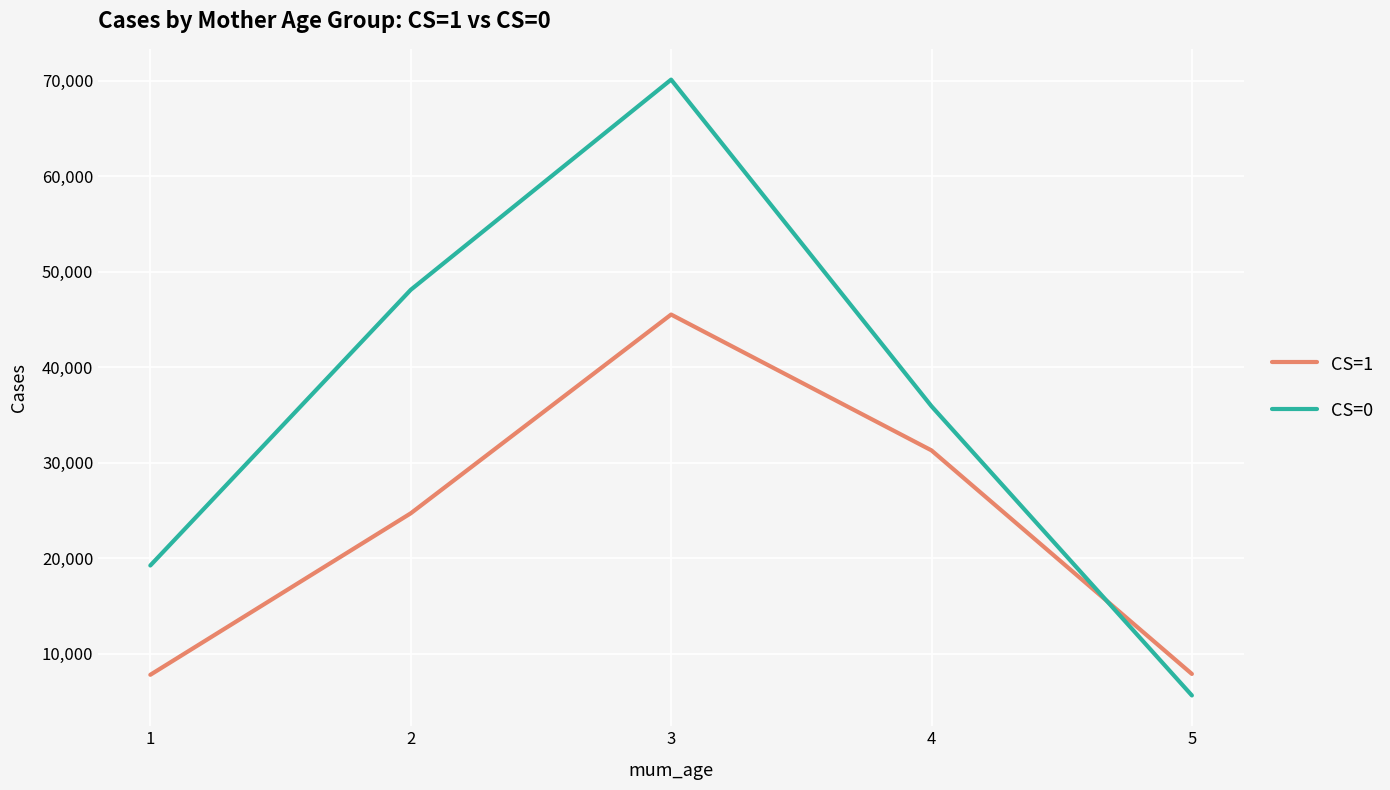

How many values in the CS=1 series exceed 24691?

3